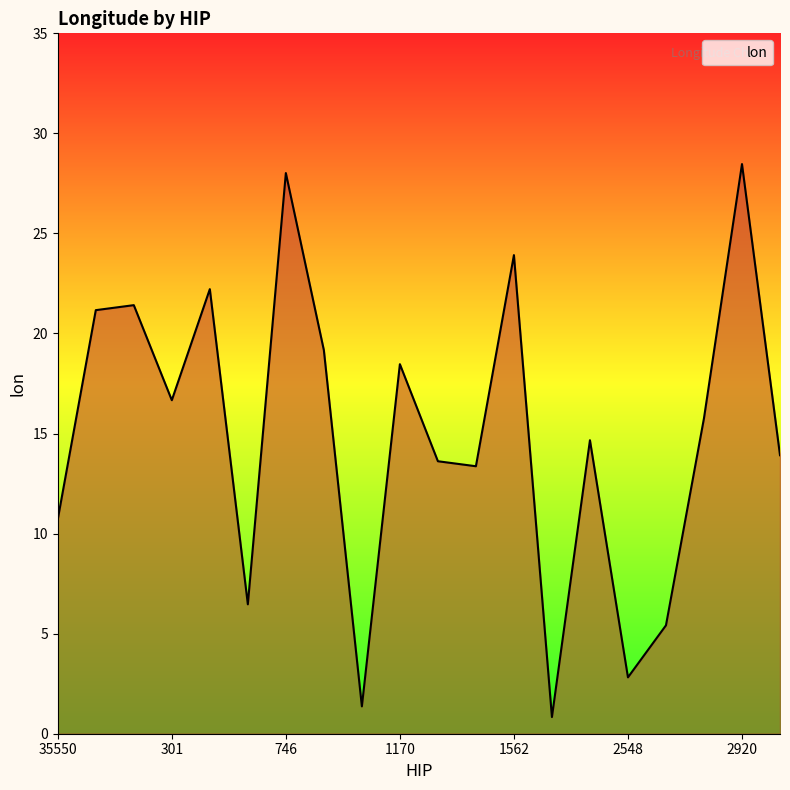

What is the difference between the maximum and minimum values?

27.6